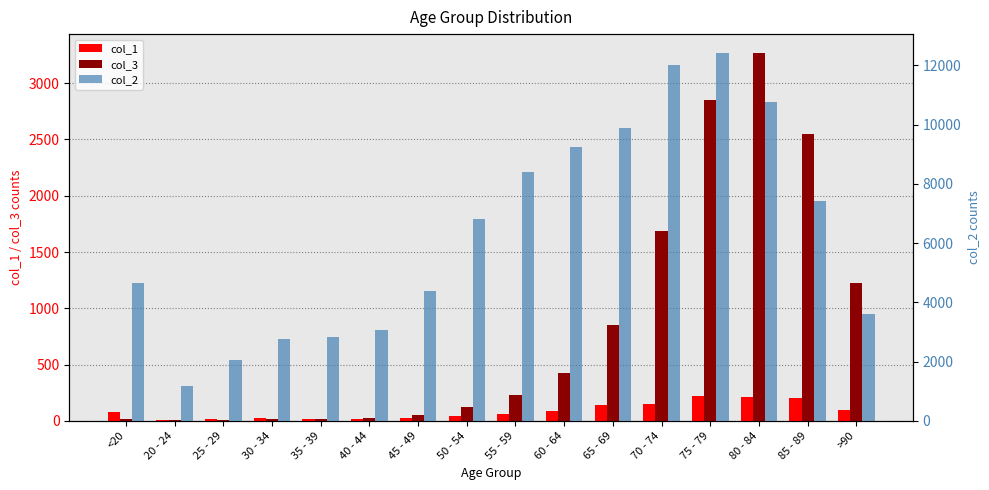

What is the label of the 8th bar from the right?

55 - 59